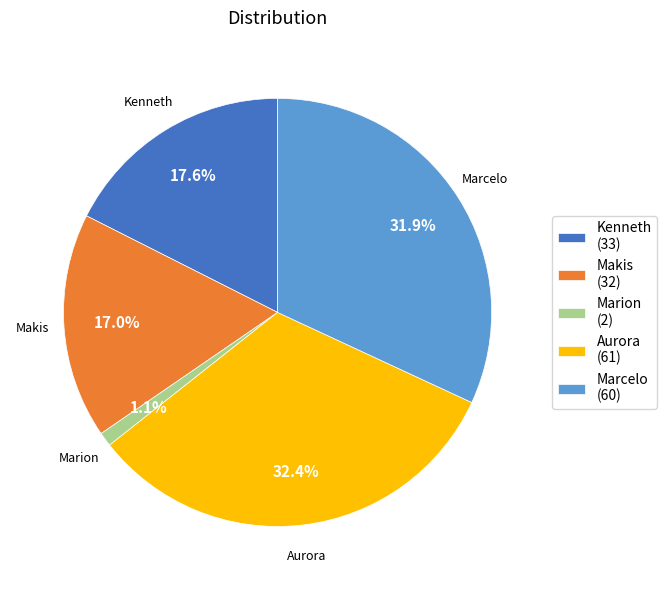

Between Marcelo (60) and Kenneth (33), which is larger?

Marcelo (60)